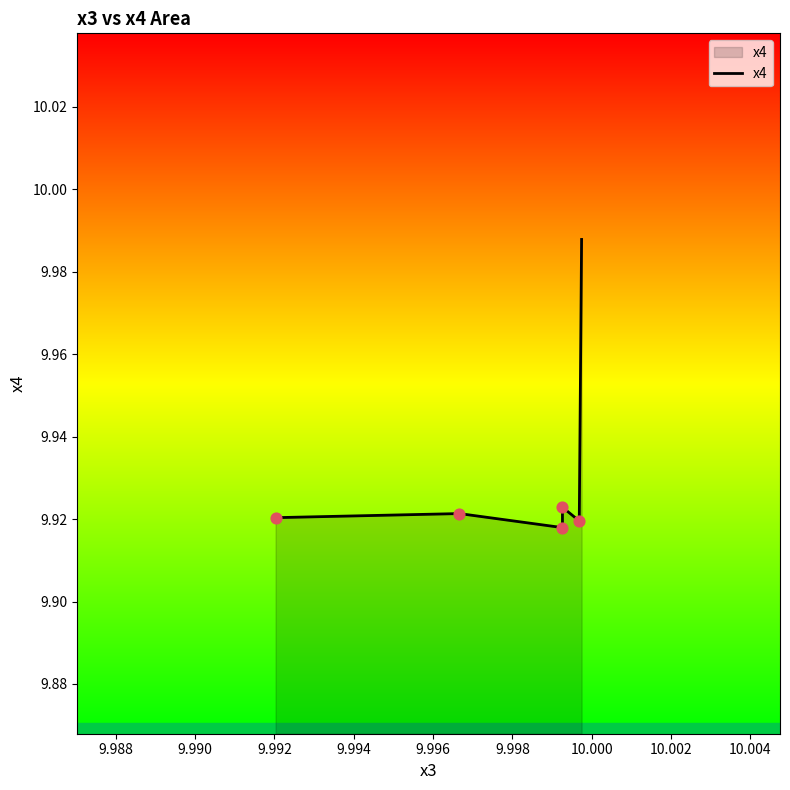

What is the ratio of the value at 9.988 to the value at 9.994?

1.0